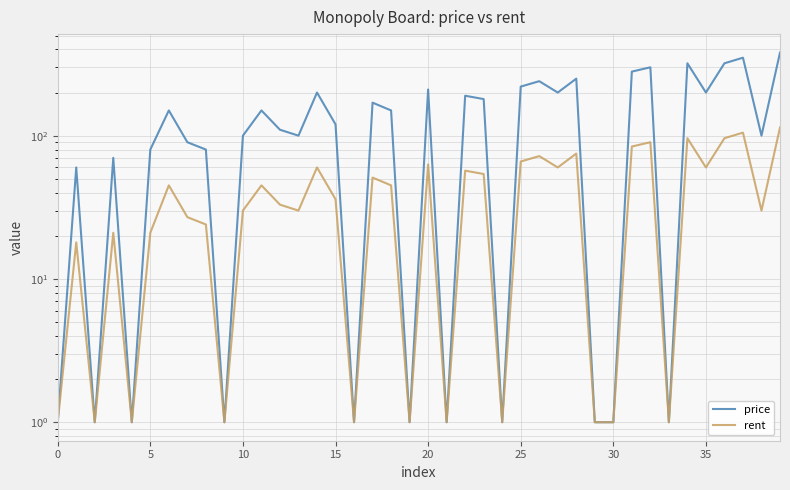

True or false: price and rent cross at least once.

False